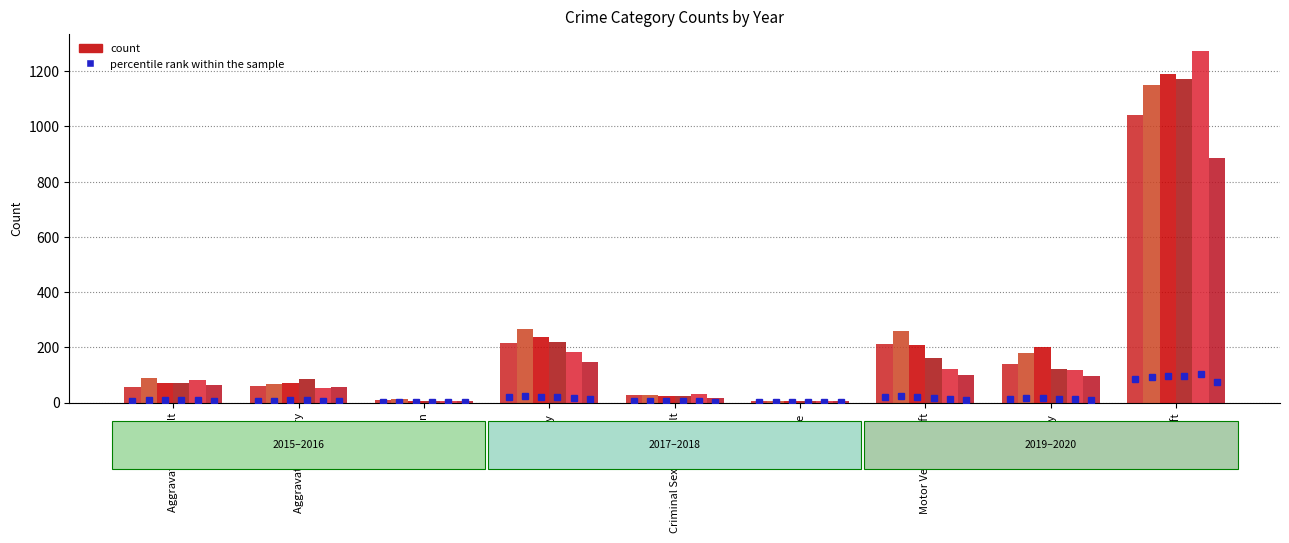

Does the chart contain stacked bars?

No